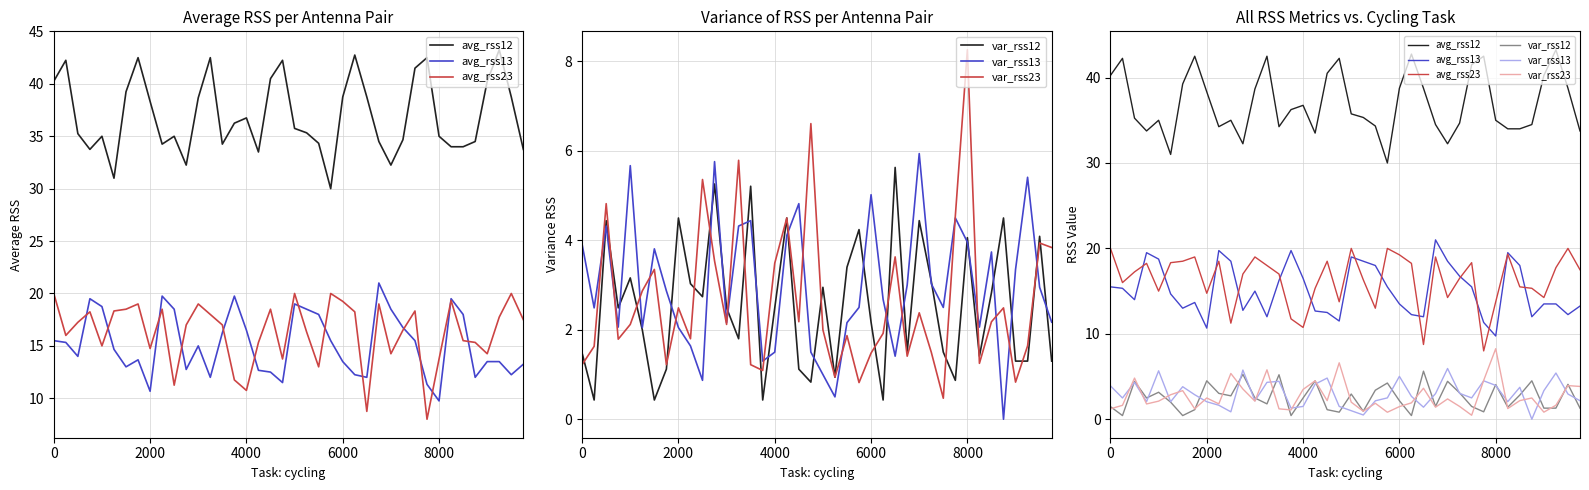

How many lines are shown in the chart?

6